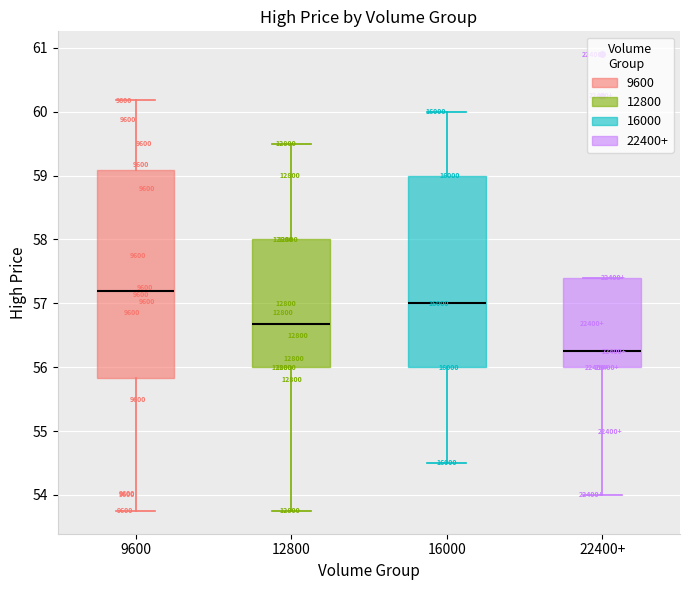

Reading left to right, read every box against the y-axis: the position of its median line, the range the box covers, and the ends of its whiskers. The values are not printed on the chart, so give them approximately, as read against the axis.

9600: median 57.2, box 55.8 to 59.1, whiskers 53.8 to 60.2
12800: median 56.7, box 56.0 to 58.0, whiskers 53.8 to 59.5
16000: median 57.0, box 56.0 to 59.0, whiskers 54.5 to 60.0
22400+: median 56.3, box 56.0 to 57.4, whiskers 54.0 to 57.4